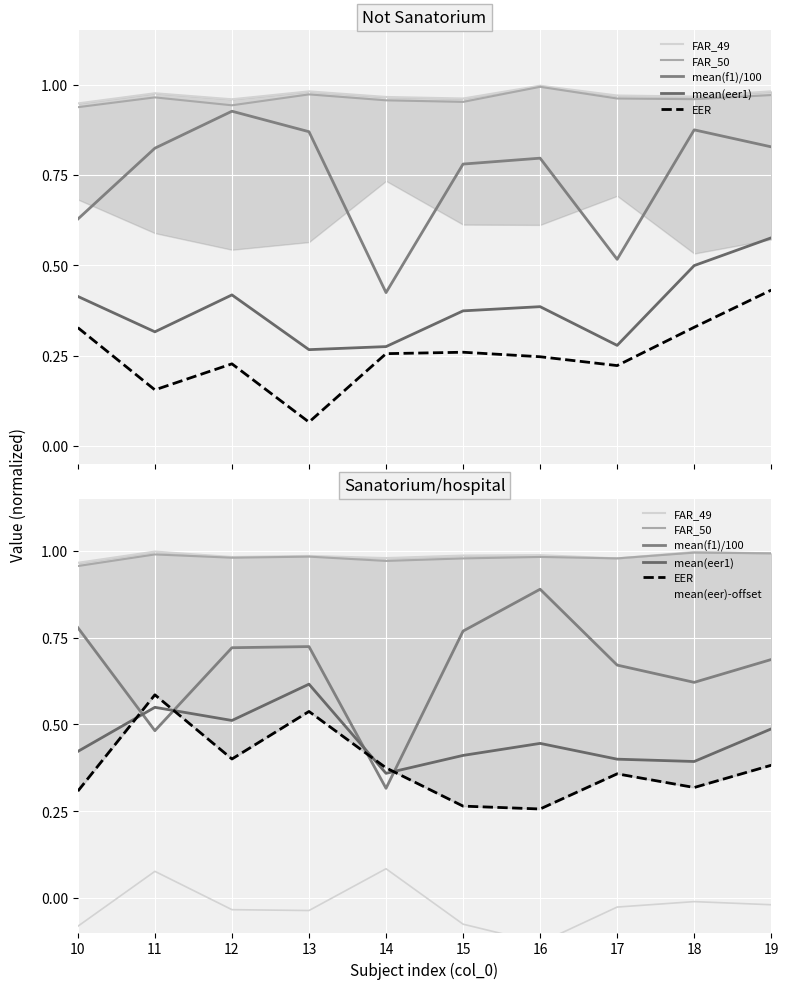

At which category does FAR_49 reach its first local valley?

12